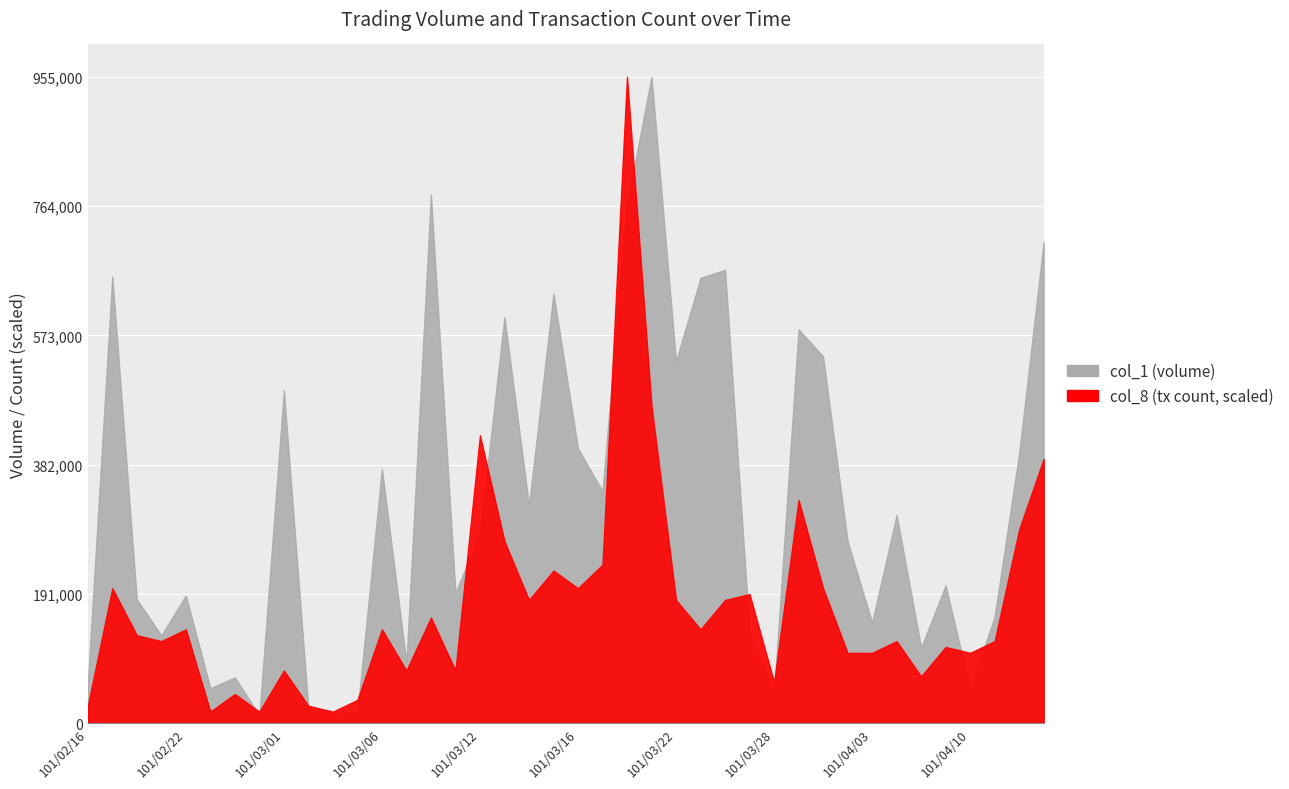

Reading right to left, what are all the values shown in this chart?

col_1: 711000	399000	158000	50000	204000	112000	308000	149000	269000	542000	582000	44000	136000	670000	658000	535000	955000	767000	343000	406000	635000	322000	600000	281000	193000	781000	90000	376000	16000	15000	22000	492000	12000	68000	52000	189000	130000	183000	660000	58000
col_8: 45	33	14	12	13	8	14	12	12	23	38	7	22	21	16	21	54	110	27	23	26	21	31	49	9	18	9	16	4	2	3	9	2	5	2	16	14	15	23	3